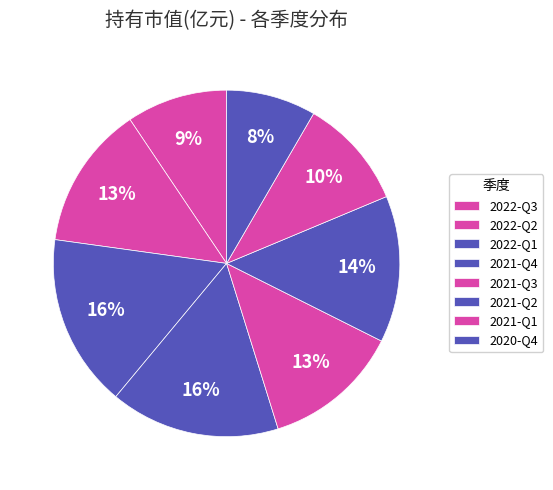

How many slices are in this pie chart?

8